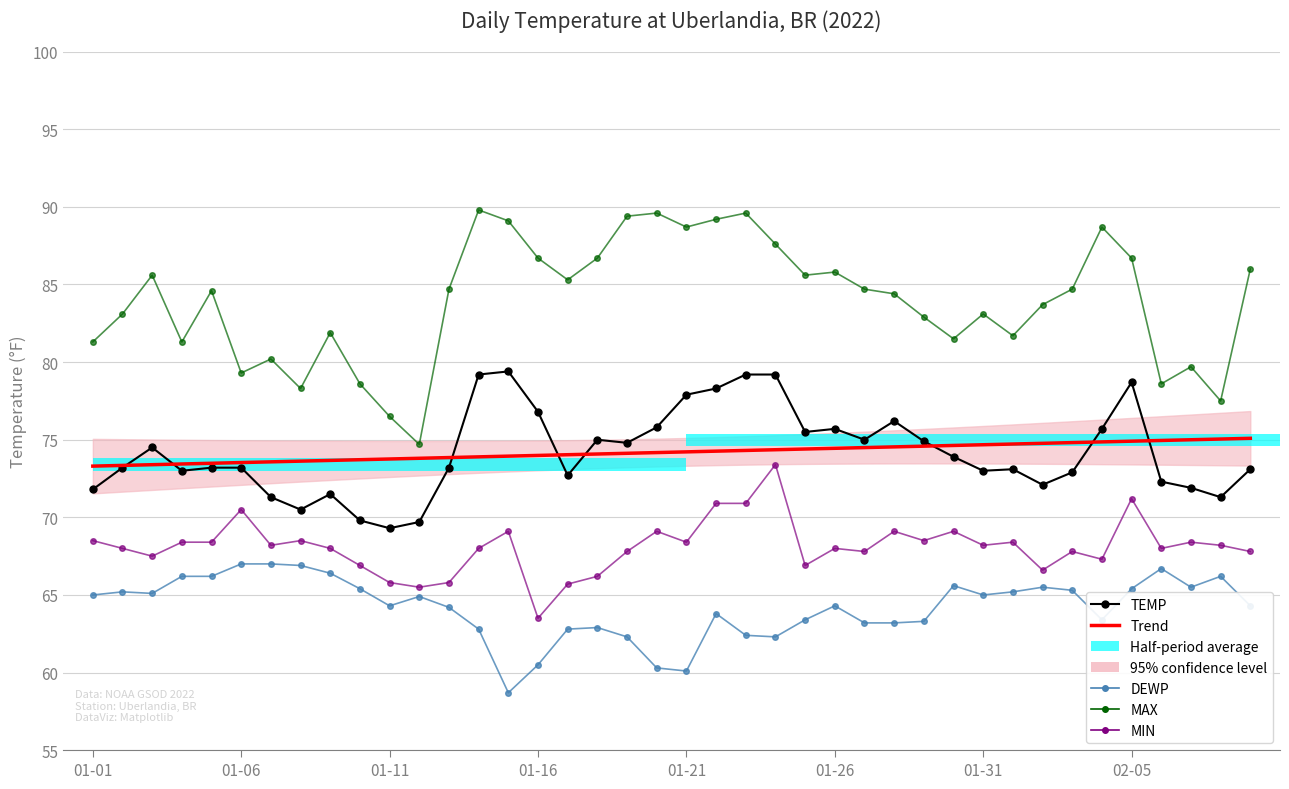

How many data points in MIN are above 68?

20